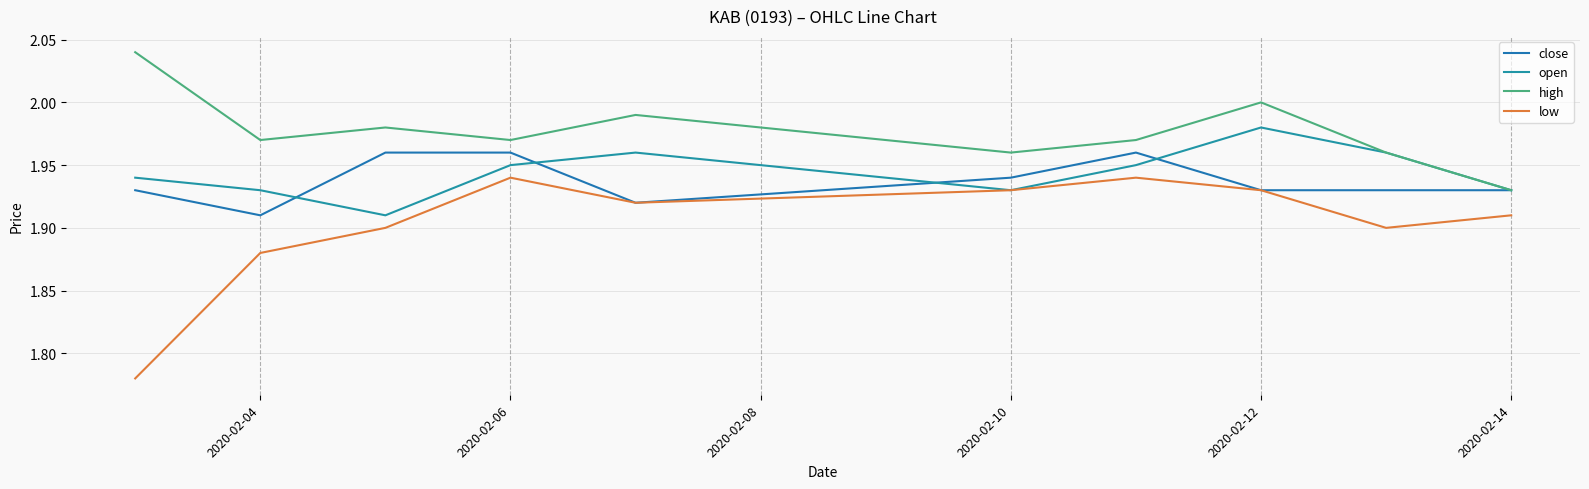

How many interior local valleys does the low series have?

2